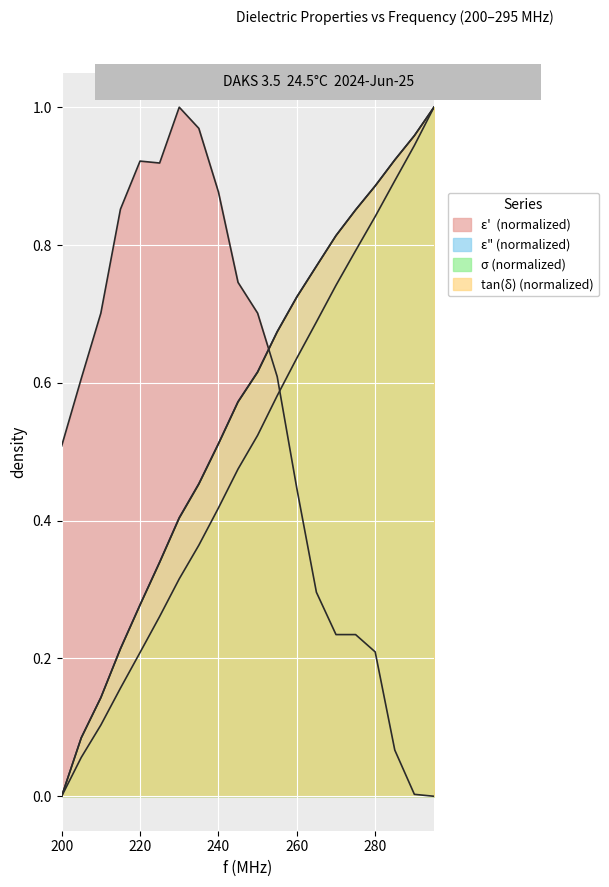

What is the sum of all epsilon_double_prime values?

11.2